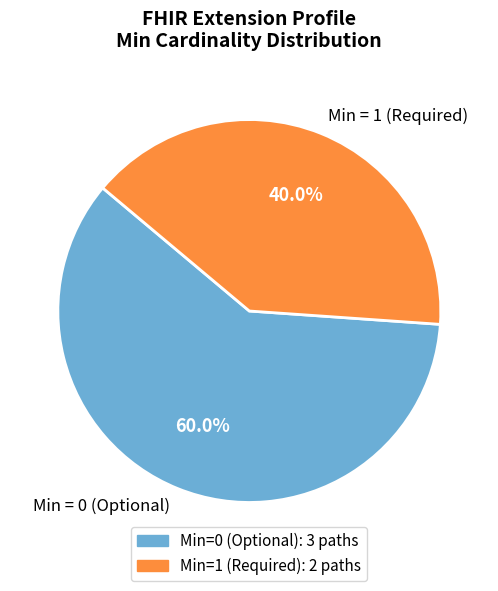

What is the total percentage of Min = 0 (Optional) and Min = 1 (Required)?

100.0%